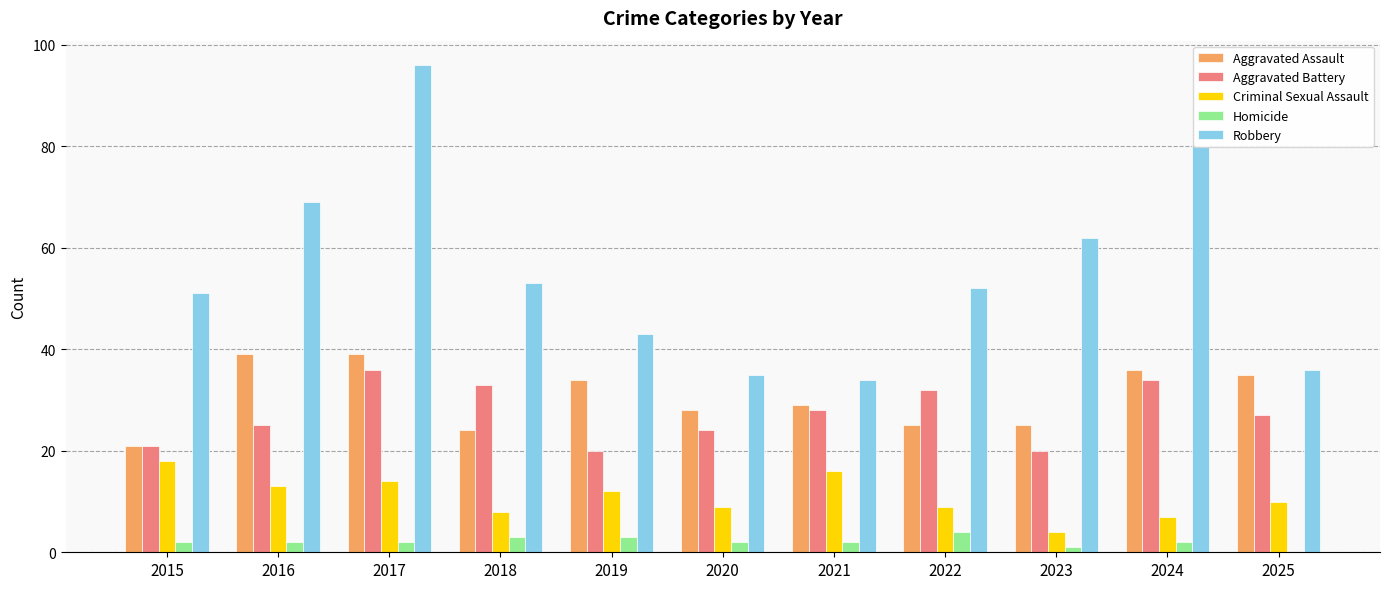

Are the bars horizontal?

No